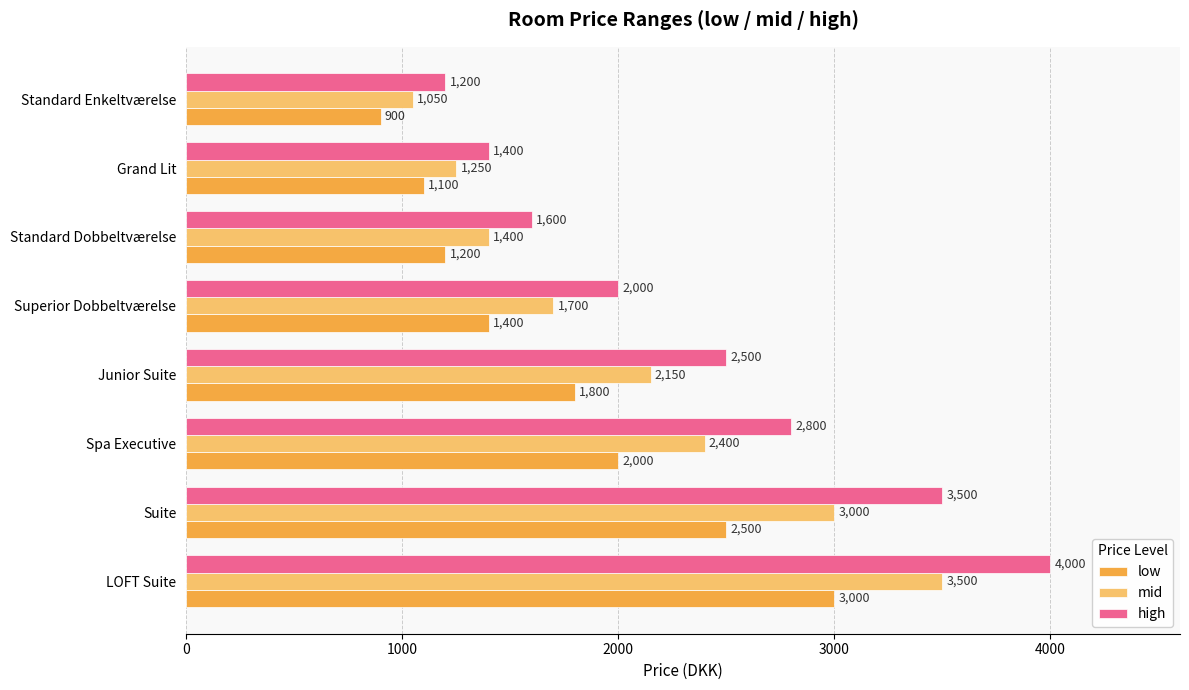

Rank the series by their average value, from lowest to highest.

low, mid, high